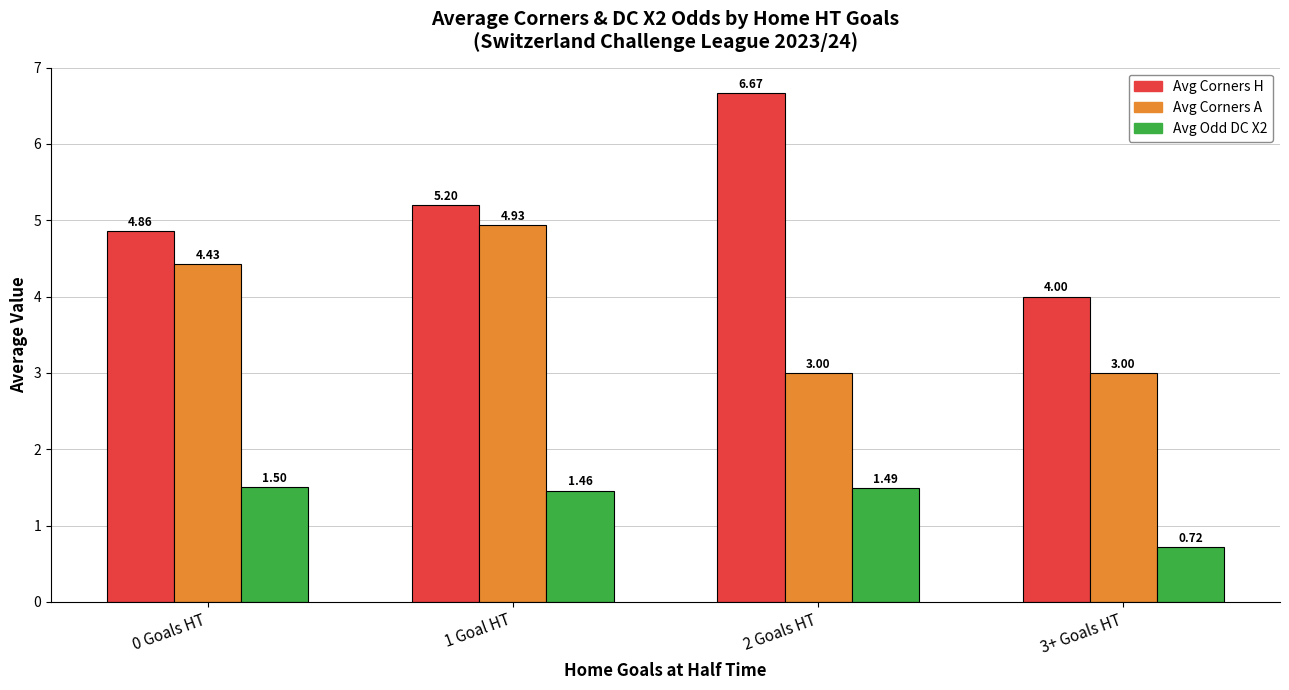

List the series in order of their overall mean, lowest first.

Avg Odd DC X2, Avg Corners A, Avg Corners H